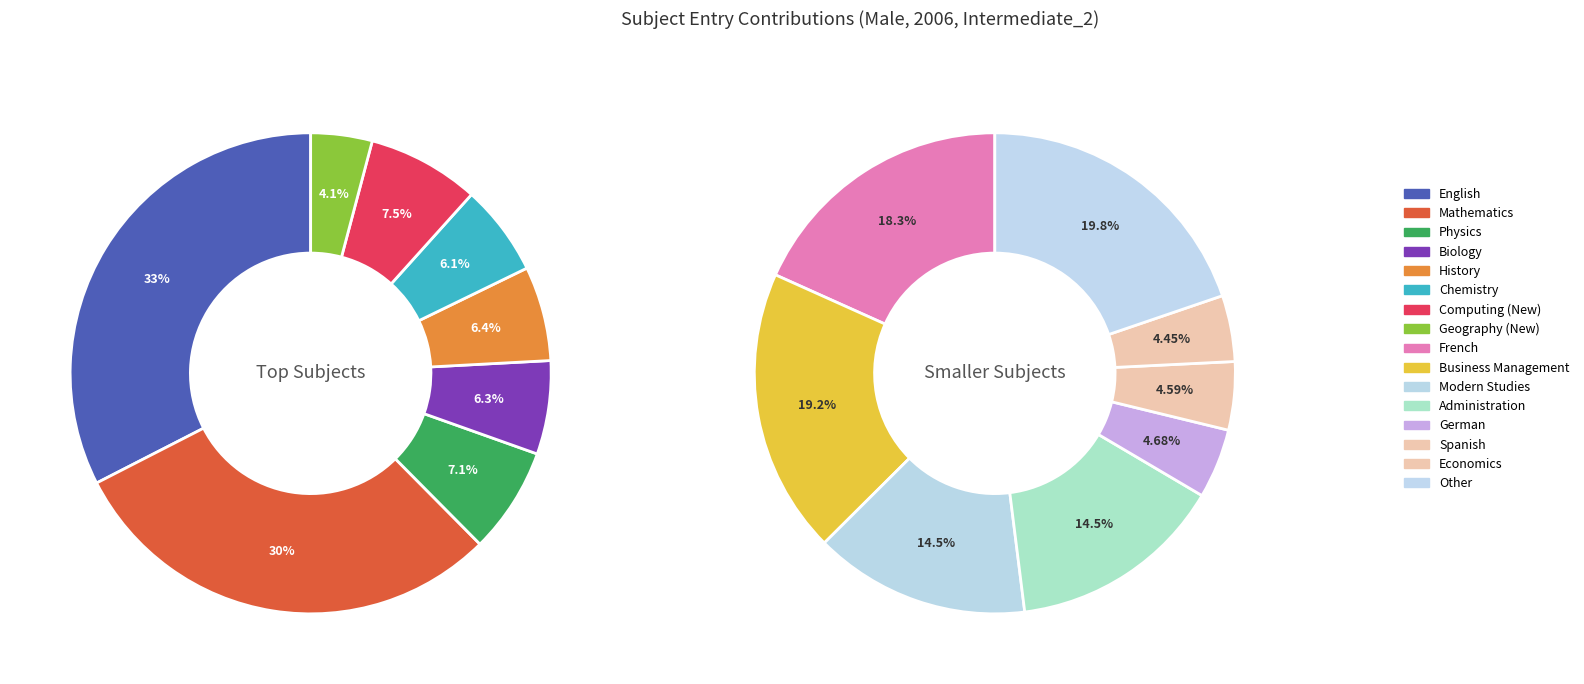

How many segments does this pie chart have?

16